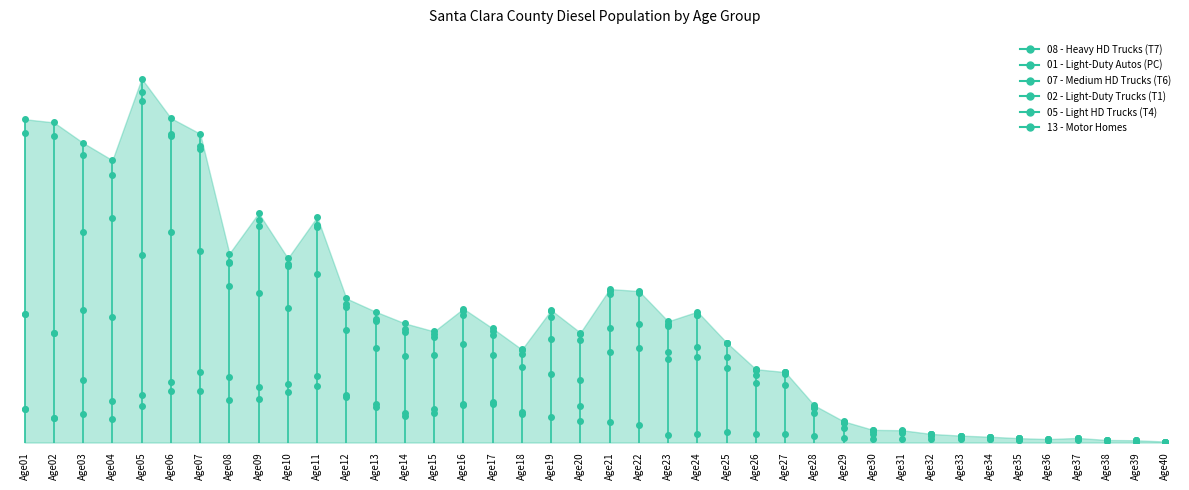

Reading left to right, transcribe all the data shown in this chart.

08 - Heavy HD Trucks (T7): 149.8	108.7	127.2	103.4	160.4	226.6	226.6	188.3	190.9	221.4	251.8	201.5	159.1	115.4	128.6	167.0	169.7	127.3	111.4	95.6	92.9	78.3	34.5	37.2	46.5	35.9	38.5	27.9	18.6	15.9	17.3	15.9	14.6	14.6	9.3	9.3	9.3	5.3	4.0	1.3
01 - Light-Duty Autos (PC): 0.0	0.0	147.0	80.0	51.0	43.0	84.0	102.0	56.0	39.0	42.0	8.0	13.0	17.1	20.3	4.4	11.6	7.8	191.7	67.8	305.3	339.1	333.1	342.1	282.0	226.0	217.0	104.0	44.0	23.0	23.0	13.0	5.0	2.0	4.0	4.0	7.0	3.0	3.0	2.0
07 - Medium HD Trucks (T6): 419.0	374.0	313.0	370.0	619.0	662.0	535.0	403.0	413.1	332.0	452.1	288.1	244.1	248.1	238.1	264.1	205.0	198.0	156.0	114.0	107.1	107.0	32.0	42.0	49.0	37.0	48.0	19.0	22.0	11.0	9.0	8.0	9.0	8.0	5.0	0.0	1.0	3.0	1.0	0.0
02 - Light-Duty Trucks (T1): 0.0	0.0	342.0	438.0	681.0	423.0	452.0	100.0	298.0	188.0	206.0	103.0	120.0	108.0	81.0	126.1	90.1	59.1	96.1	174.0	153.0	135.0	114.0	141.0	61.0	21.0	7.0	7.0	6.0	2.0	2.0	1.0	0.0	1.0	1.0	2.0	1.0	0.0	1.0	1.0
05 - Light HD Trucks (T4): 799.0	872.0	342.0	192.0	37.0	10.0	12.0	6.0	24.0	8.0	8.0	10.0	11.0	12.0	11.0	19.0	18.0	18.0	26.0	26.0	13.0	6.0	9.0	1.0	0.0	0.0	0.0	1.0	0.0	2.0	1.0	0.0	0.0	0.0	0.0	0.0	1.0	0.0	1.0	0.0
13 - Motor Homes: 61.0	60.0	53.0	64.0	60.0	69.0	55.0	36.0	32.0	26.0	37.0	26.0	31.0	26.0	12.0	11.0	10.0	1.0	4.0	8.0	7.0	4.0	13.0	15.0	3.0	4.0	1.0	5.0	3.0	2.0	2.0	0.0	2.0	0.0	0.0	0.0	1.0	0.0	0.0	0.0